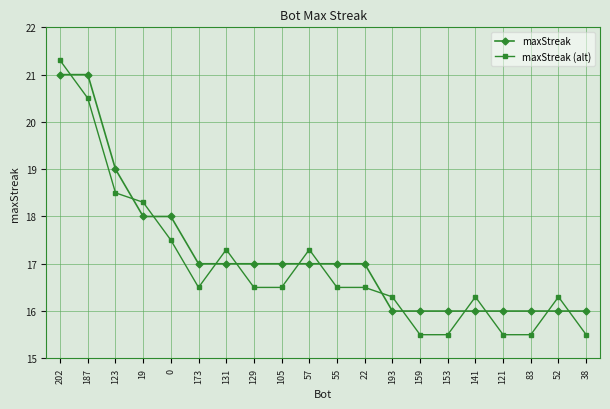

What is the difference between the highest and lowest values at 22?

0.5